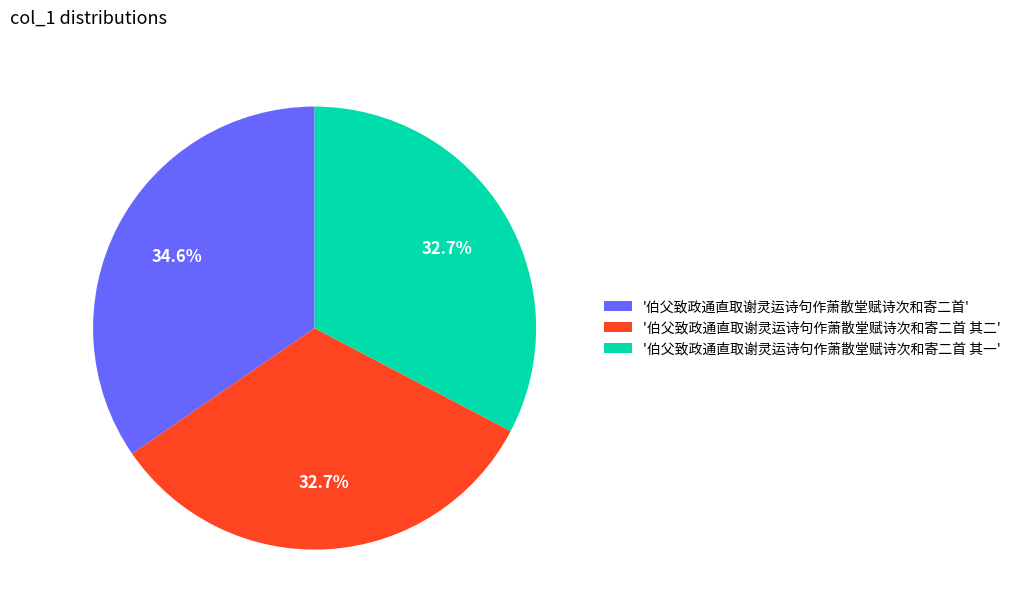

Is '伯父致政通直取谢灵运诗句作萧散堂赋诗次和寄二首 其一' the majority of the pie?

No